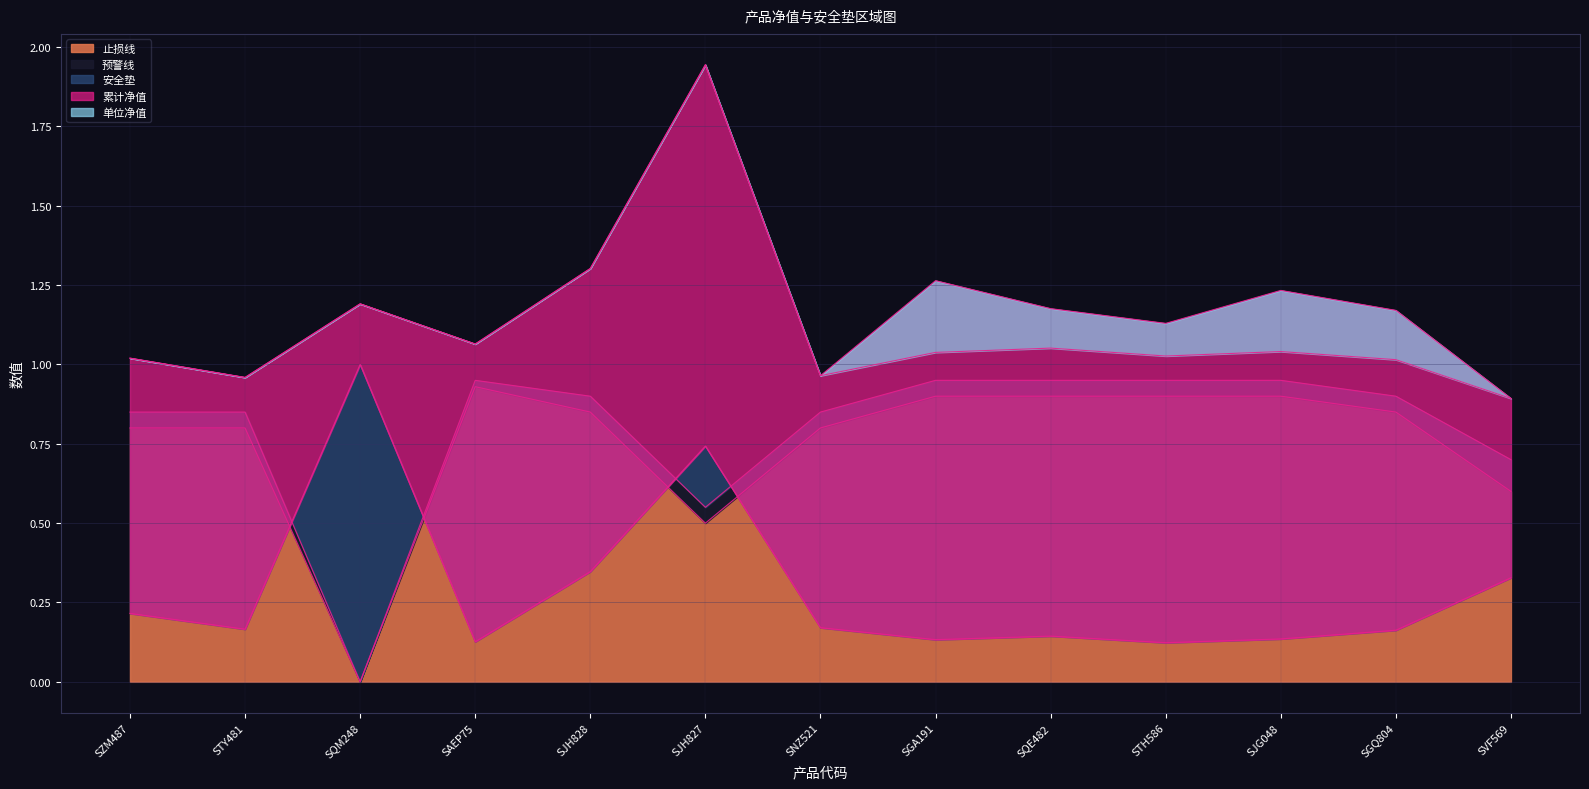

What are all the series names shown in the legend?

单位净值, 累计净值, 安全垫, 预警线, 止损线